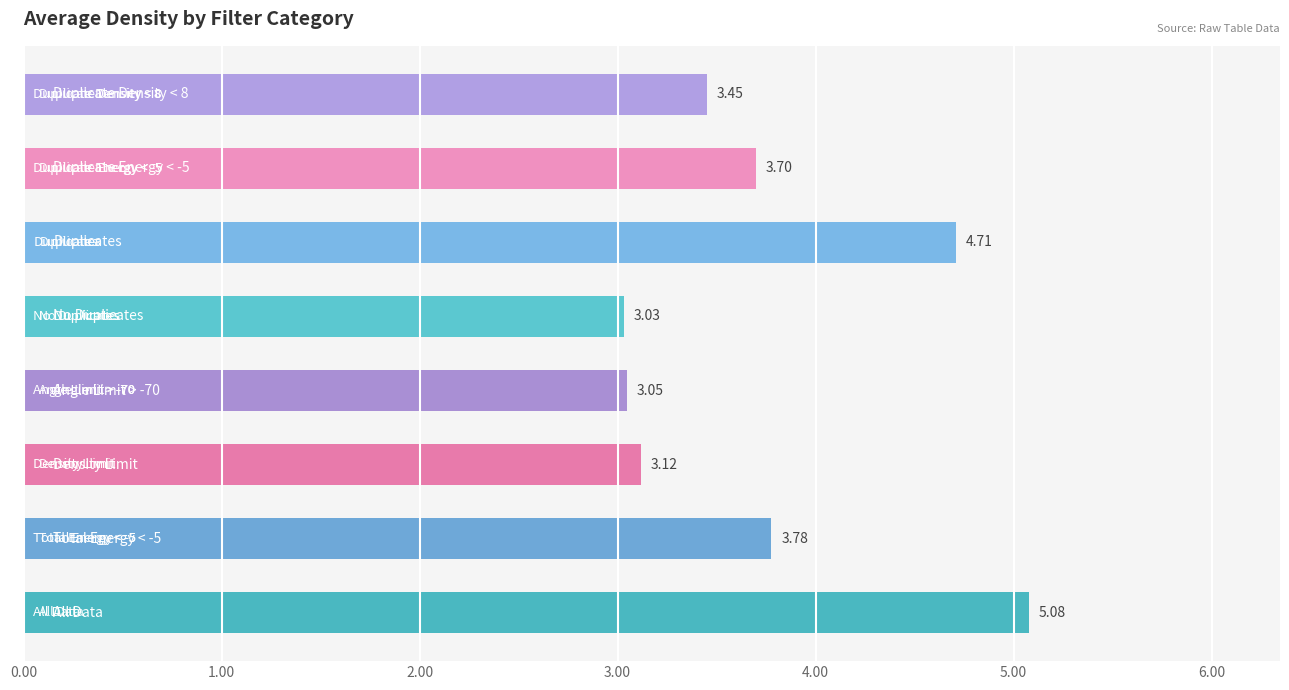

What is the difference between the maximum and minimum values?

2.0